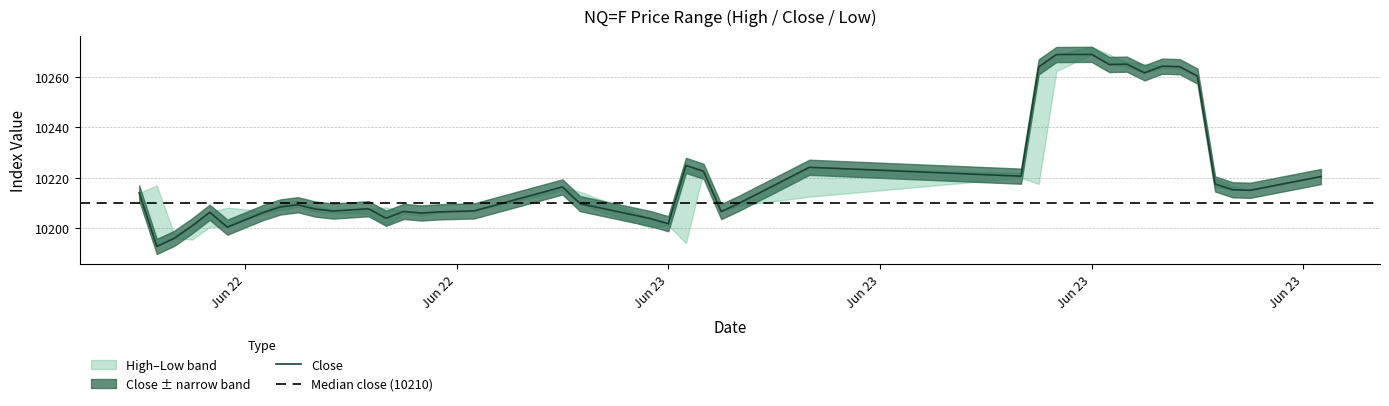

Where is the first local minimum for Close?

2020-06-22 13:30:00